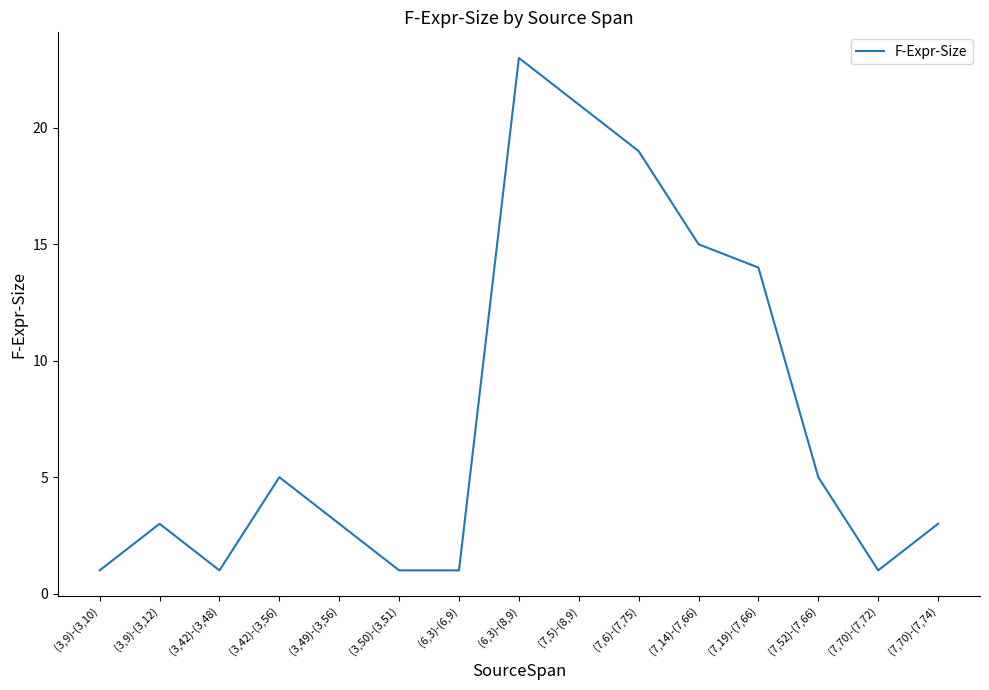

The chart shows a value of 20 at (7,19)-(7,66). True or false?

False